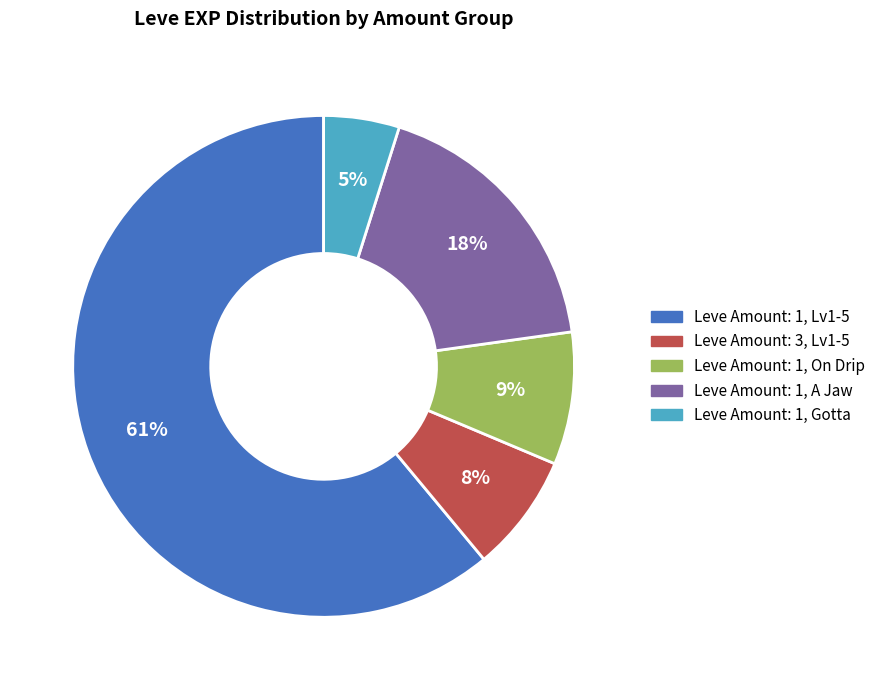

Combined, do Leve Amount: 1, Lv1-5 and Leve Amount: 1, A Jaw account for over 50%?

Yes